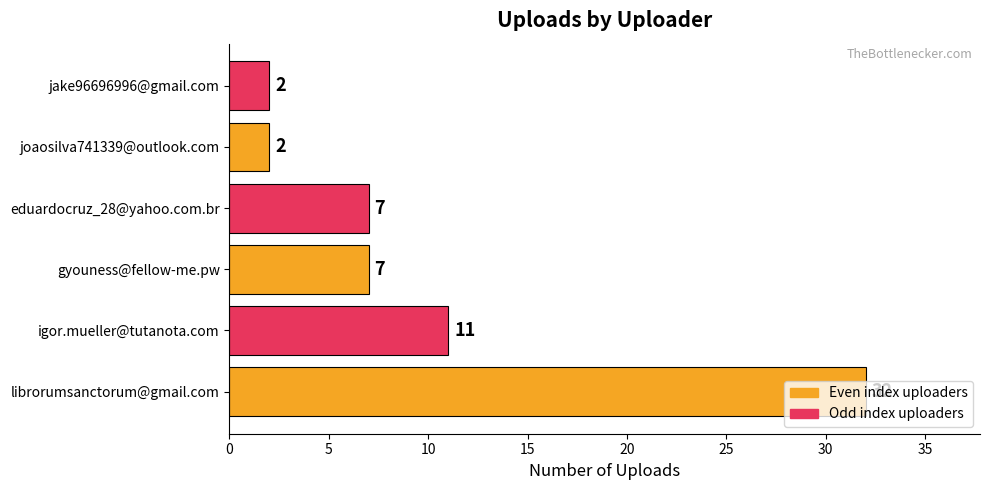

What is the greatest value displayed?

32